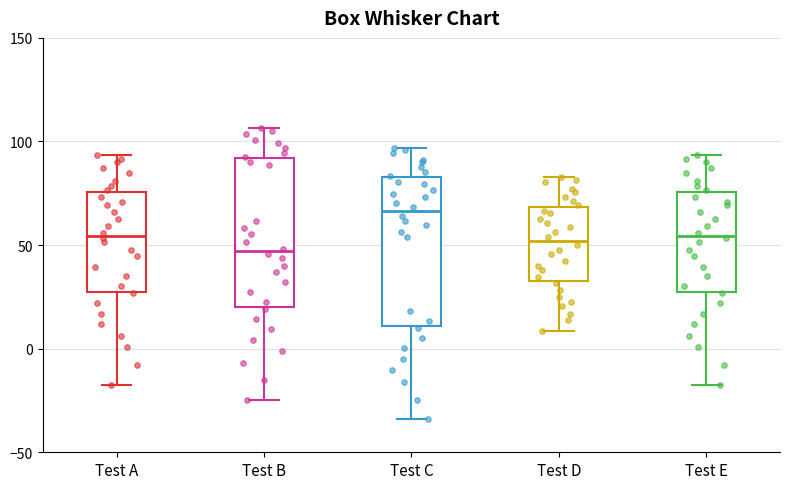

Reading left to right, transcribe this box plot: for each box, give where its median line is, the range the box spans, and where its two whiskers end, as read against the y-axis. The values are not printed on the chart, so give them approximately, as read against the axis.

Test A: median 55, box 30 to 75, whiskers -15 to 95
Test B: median 45, box 20 to 90, whiskers -25 to 105
Test C: median 65, box 10 to 85, whiskers -35 to 95
Test D: median 50, box 30 to 70, whiskers 10 to 85
Test E: median 55, box 30 to 75, whiskers -15 to 95